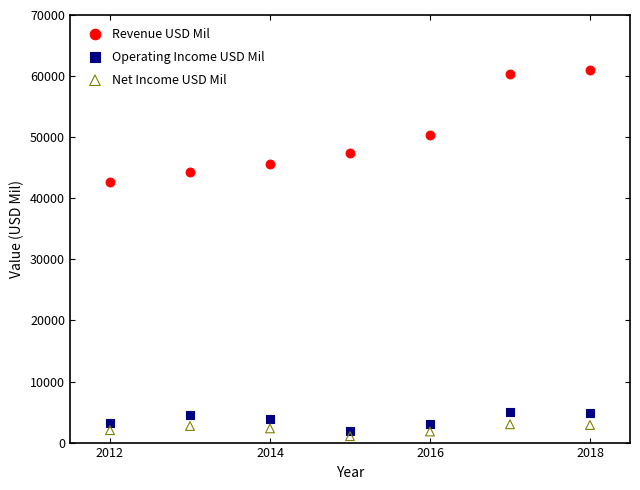

Which series reaches the minimum Y coordinate?

Net Income USD Mil